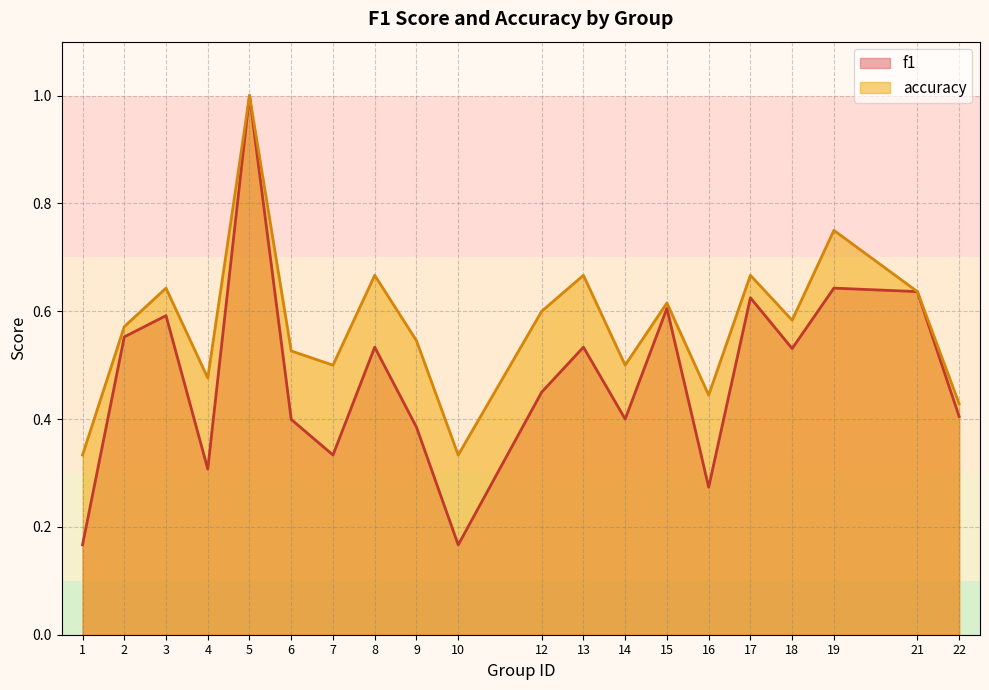

Between 1 and 22, which series saw the biggest shift?

f1